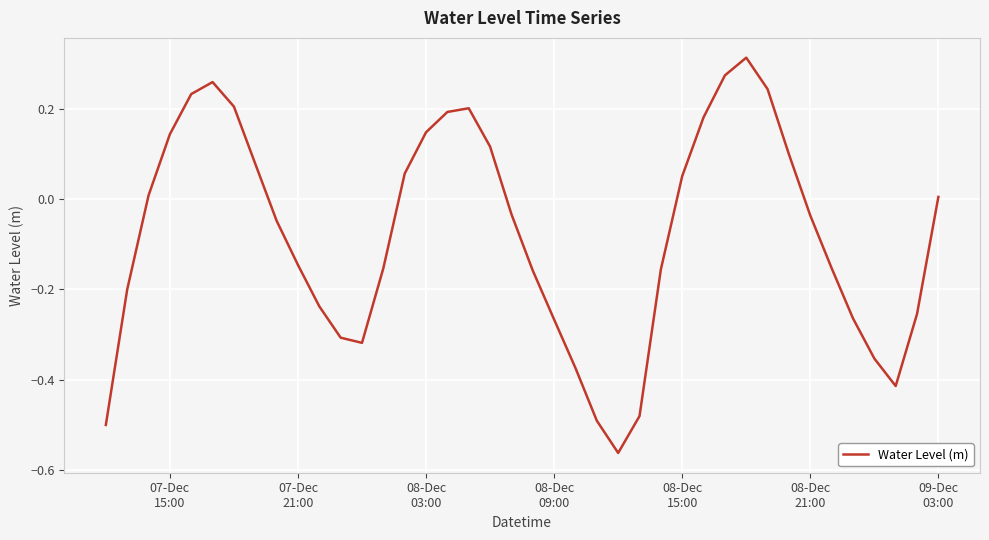

What is the difference between the maximum and minimum values?

0.9